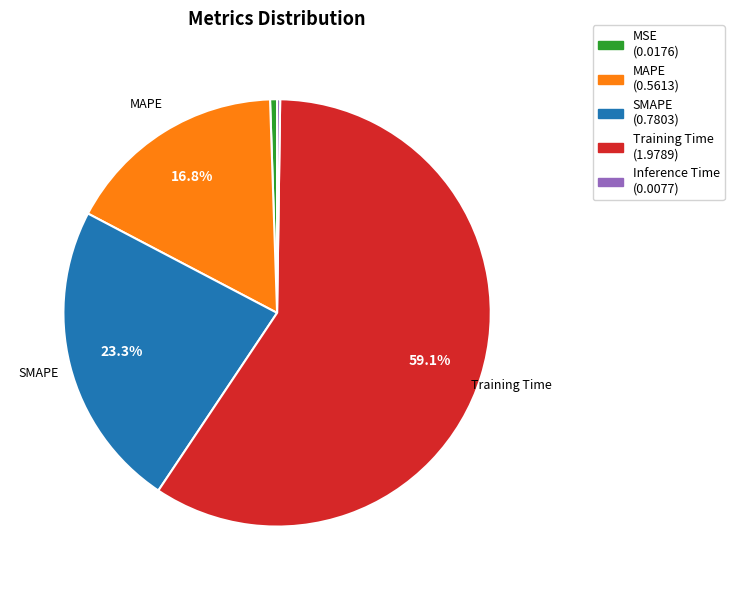

What is the largest slice in the pie chart?

Training Time